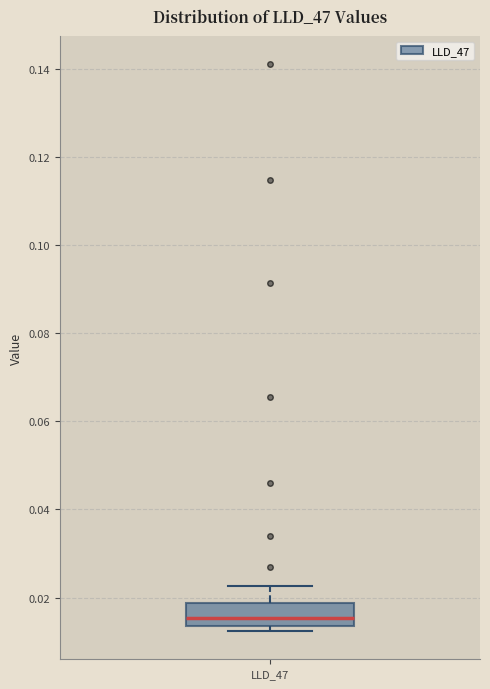

Transcribe this box plot: give where the median line is, the range the box spans, and where the two whiskers end, as read against the y-axis. The values are not printed on the chart, so give them approximately, as read against the axis.

median 0.016, box 0.014 to 0.018, whiskers 0.012 to 0.022